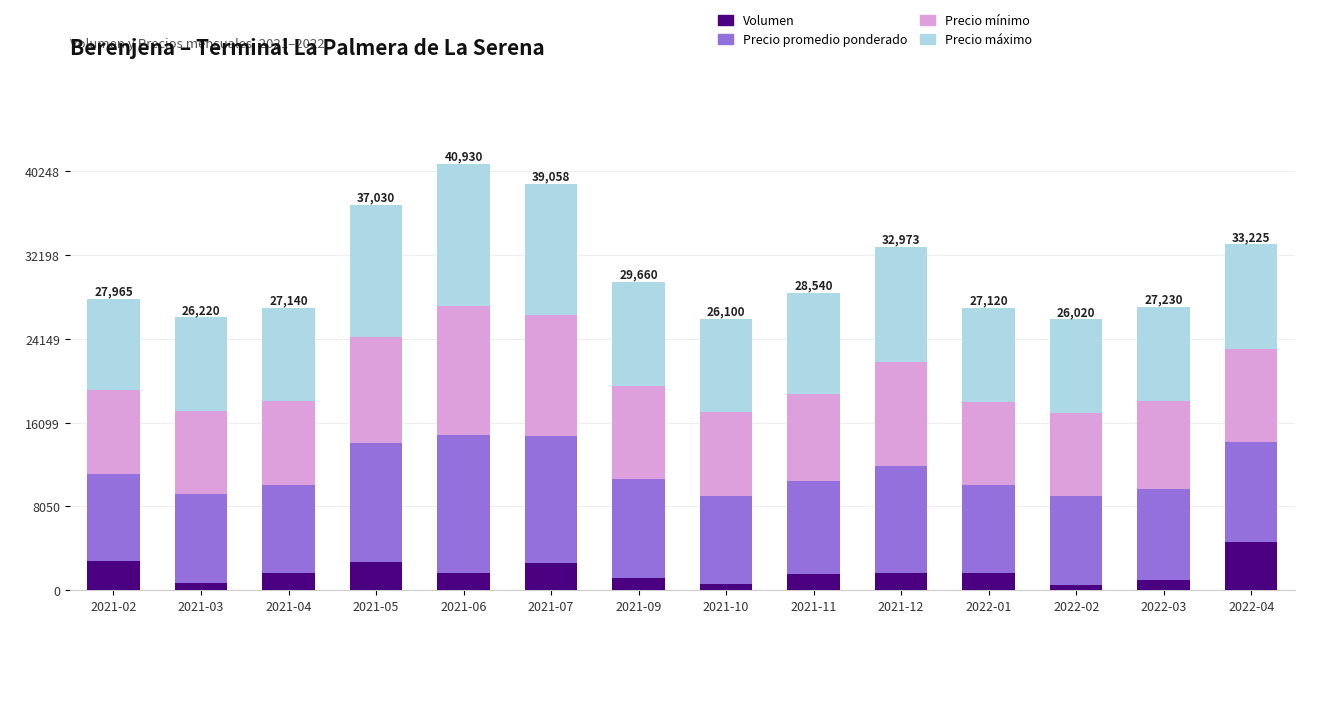

At which label does Volumen reach its peak?

2022-04